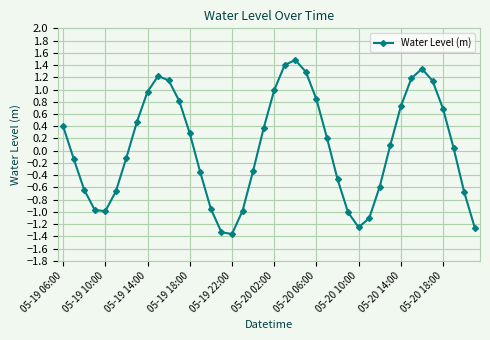

How many lines are shown in the chart?

1